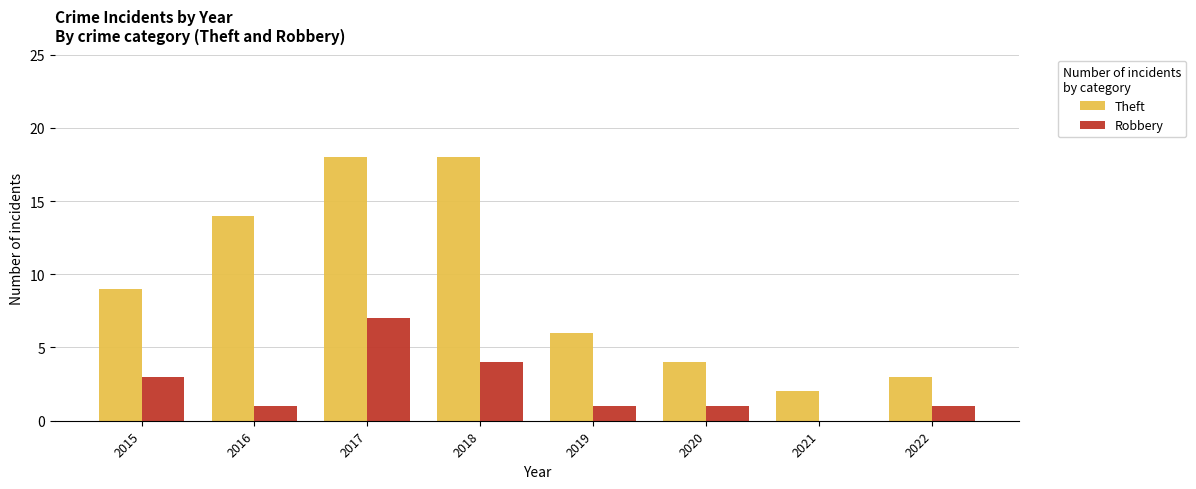

Is the value of Theft at 2017 greater than the value of Robbery at 2017?

Yes